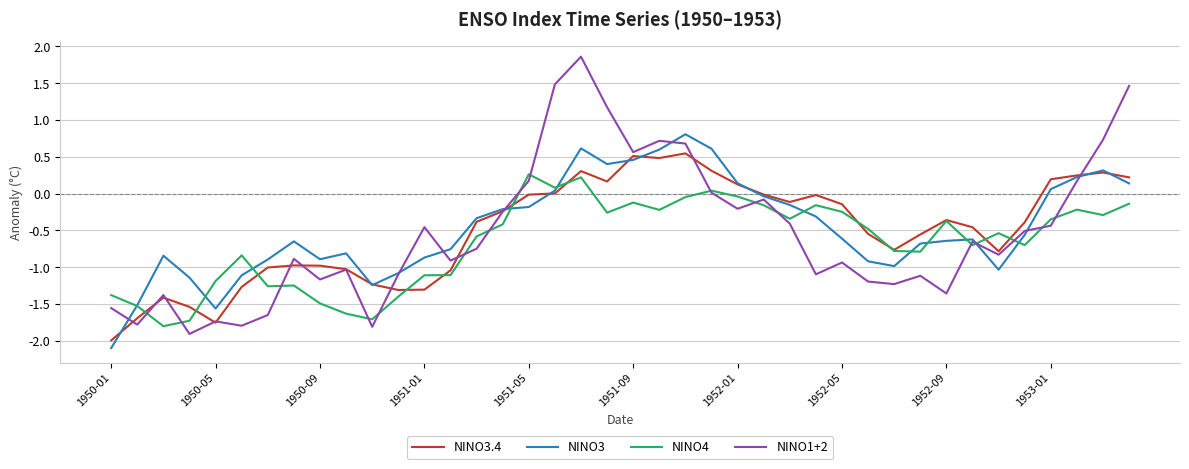

List the series in order of their peak value, lowest first.

NINO4, NINO3.4, NINO3, NINO1+2